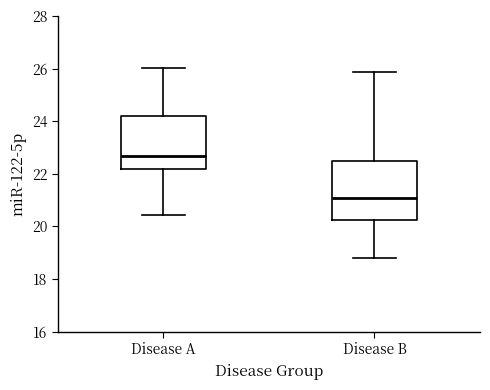

Where does the median line of the box for Disease A sit on the y-axis? The values are not printed on the chart, so give them approximately, as read against the axis.

22.6